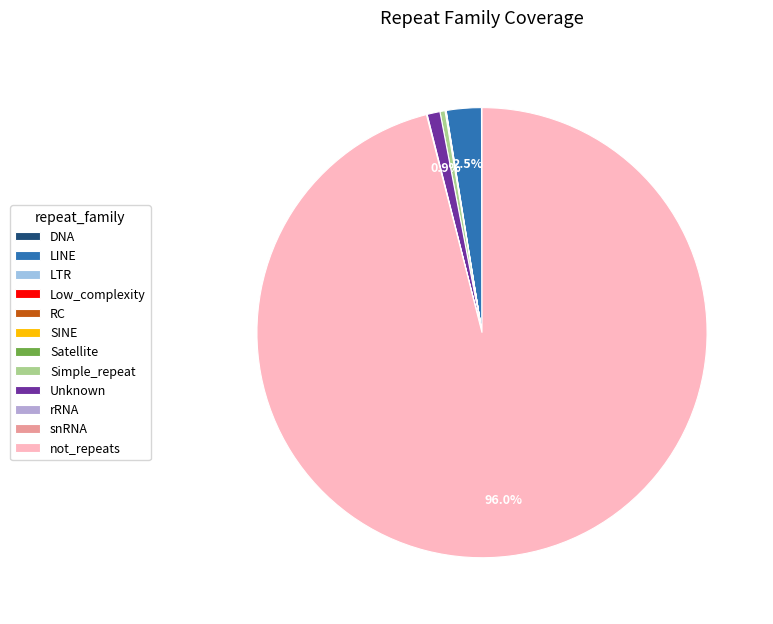

Count the number of slices in the pie.

12